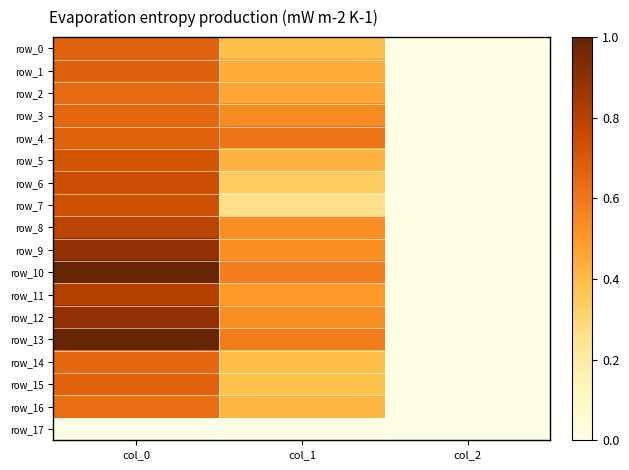

The row_7 series shows 0.7 at col_0. True or false?

True